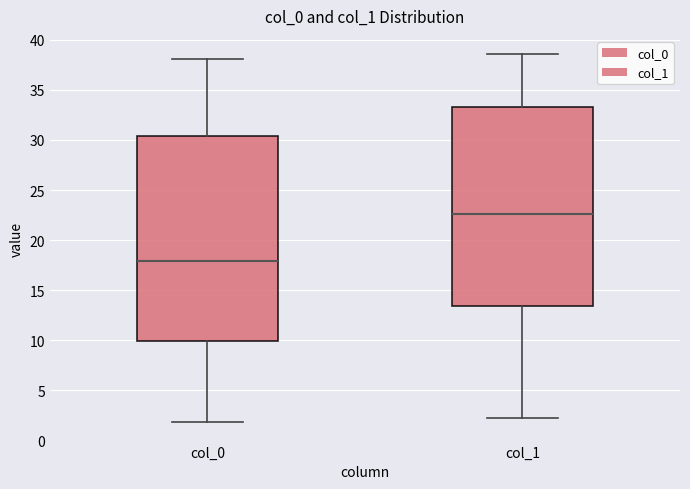

Which box is the tallest, from its lower edge to its upper edge?

col_0